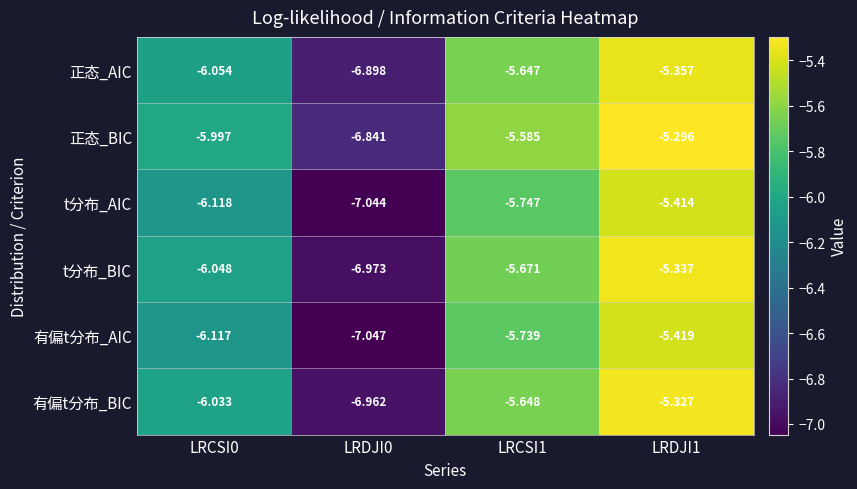

Which series has the largest total across all categories?

正态_BIC